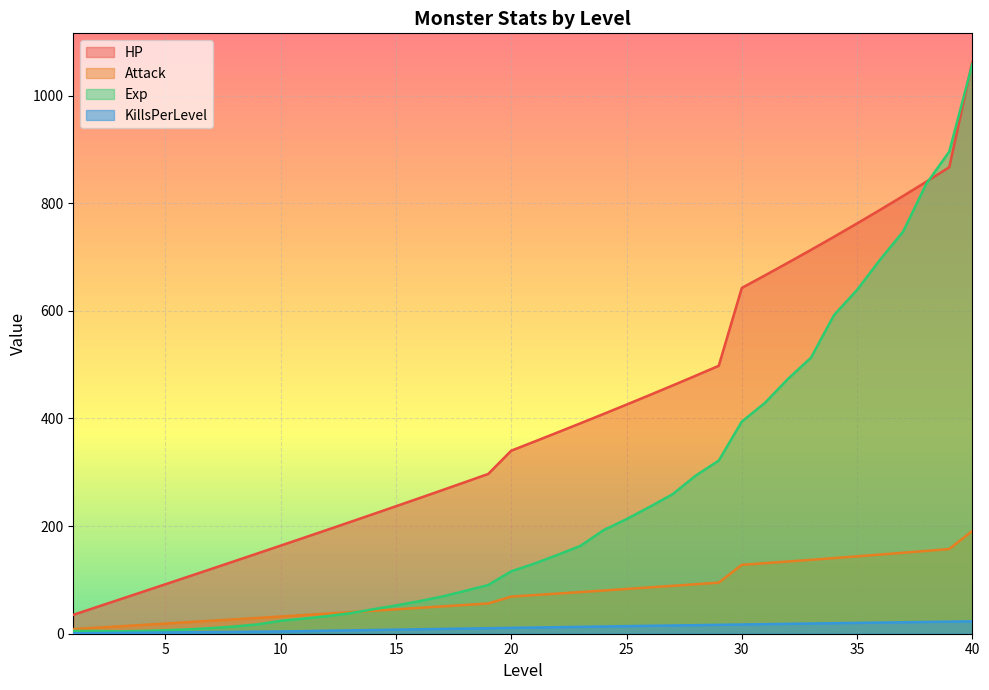

True or false: Attack and HP intersect in this chart.

False